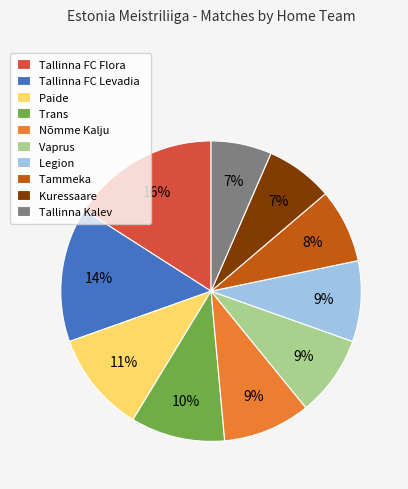

Is the sum of Nõmme Kalju and Kuressaare greater than half?

No